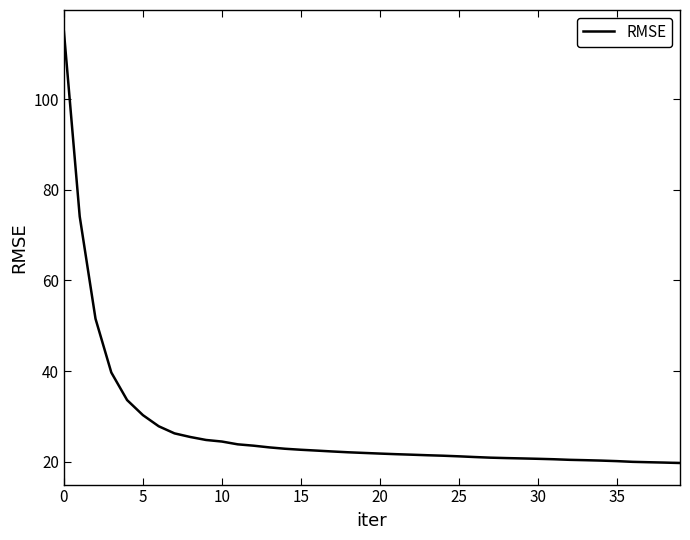

What is the smallest value displayed?

19.7